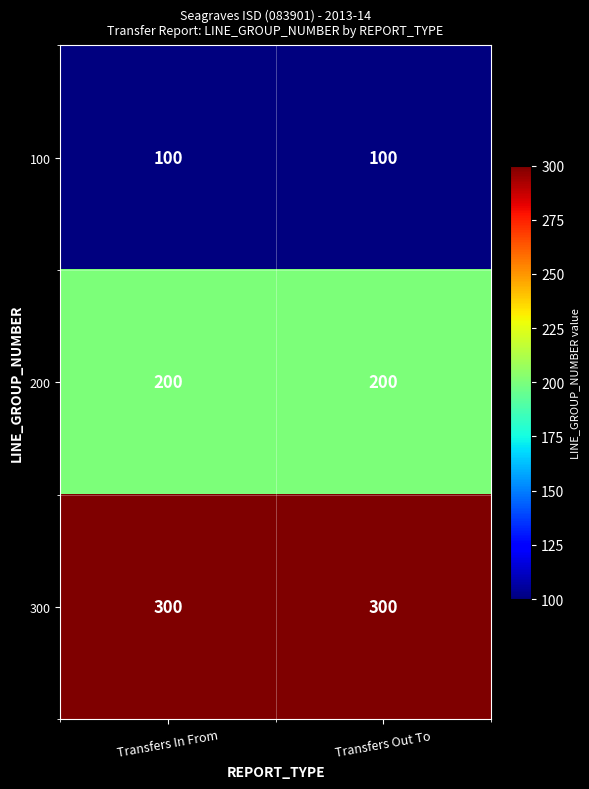

Is the value of 300 at Transfers Out To greater than the value of 200 at Transfers In From?

Yes